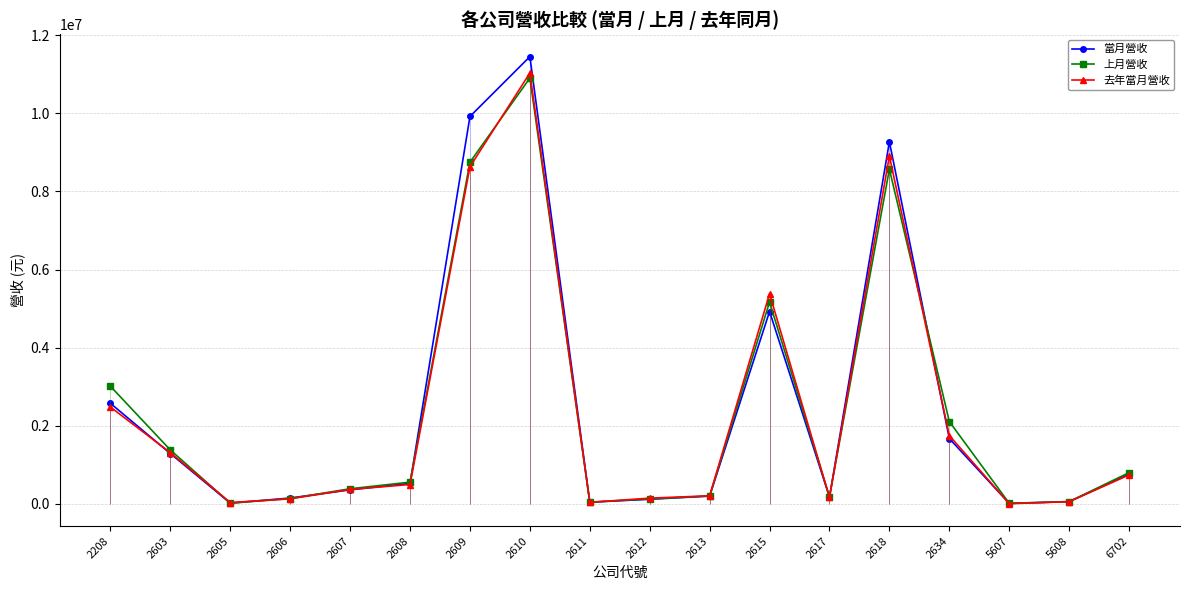

Between 2611 and 6702, which series saw the biggest shift?

上月營收